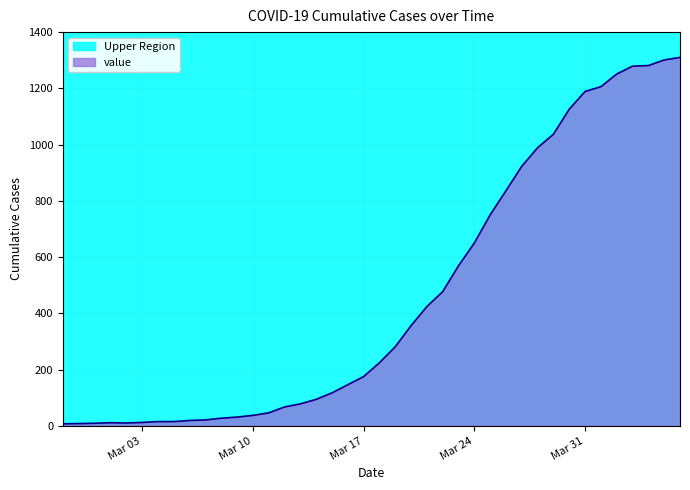

Which label corresponds to the smallest value in the chart?

2020-02-27